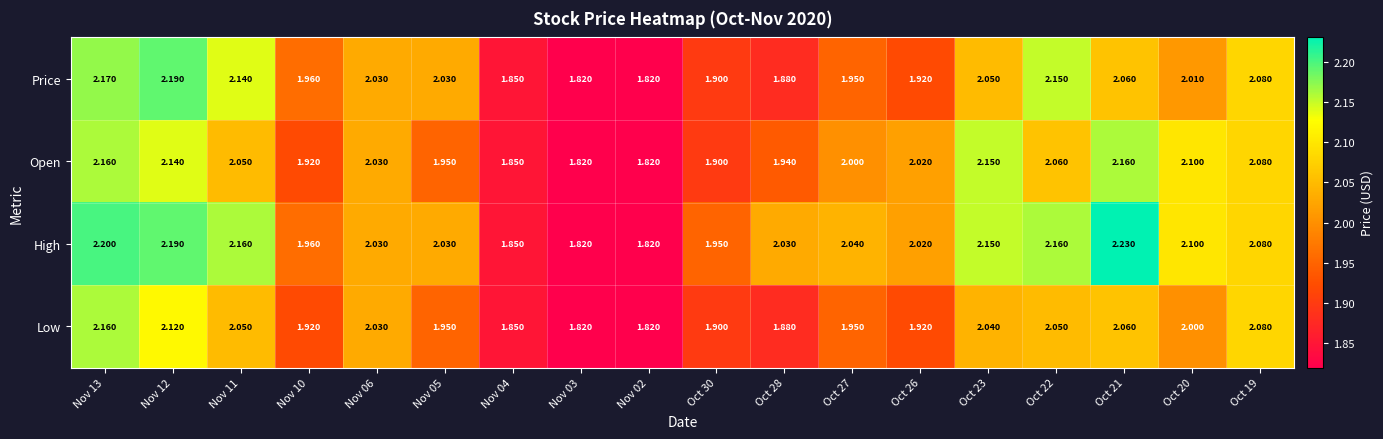

Between Oct 22 and Oct 19, which series saw the biggest shift?

High